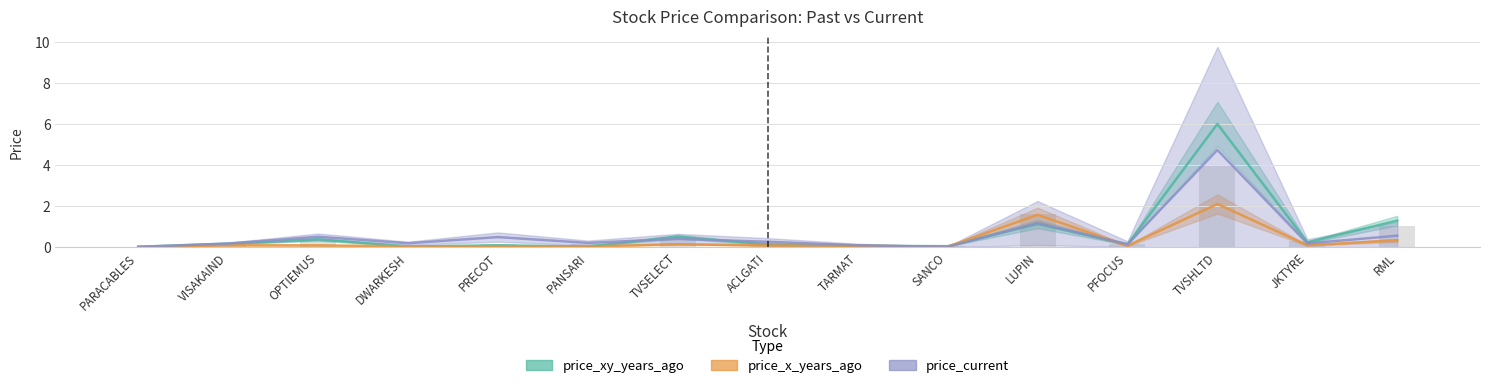

Reading left to right, list all the values displayed in this chart.

price_xy_years_ago: 0.0	0.2	0.4	0.0	0.1	0.0	0.5	0.1	0.1	0.0	1.1	0.1	6.0	0.2	1.3
price_x_years_ago: 0.0	0.1	0.1	0.0	0.0	0.0	0.1	0.1	0.1	0.0	1.6	0.1	2.1	0.1	0.3
price_current: 0.0	0.2	0.5	0.2	0.5	0.2	0.4	0.3	0.1	0.0	1.2	0.1	4.7	0.2	0.6